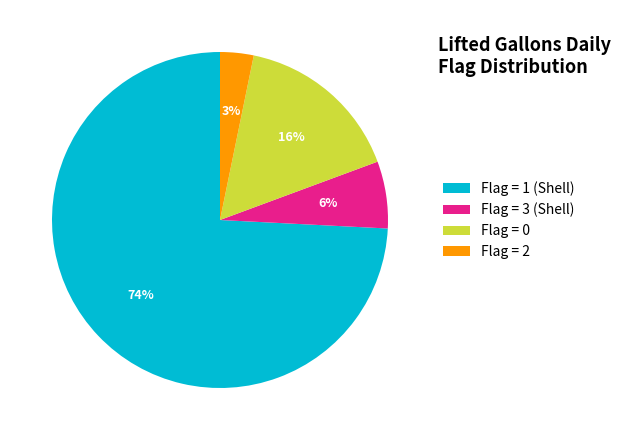

Does any single category account for the majority?

Yes